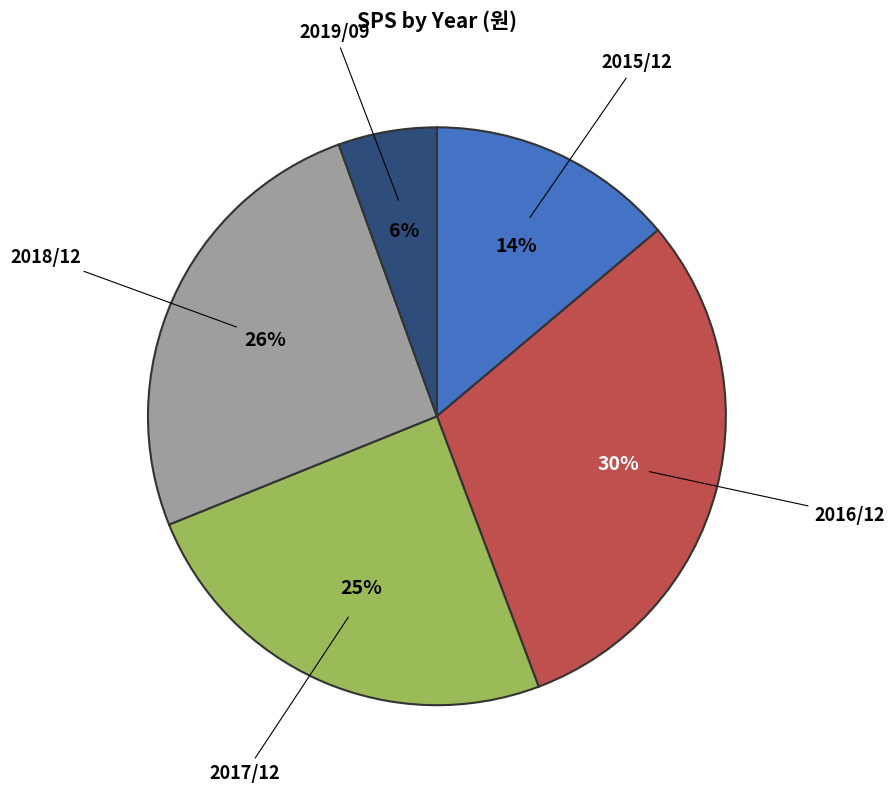

Is there any slice that represents more than half of the pie?

No